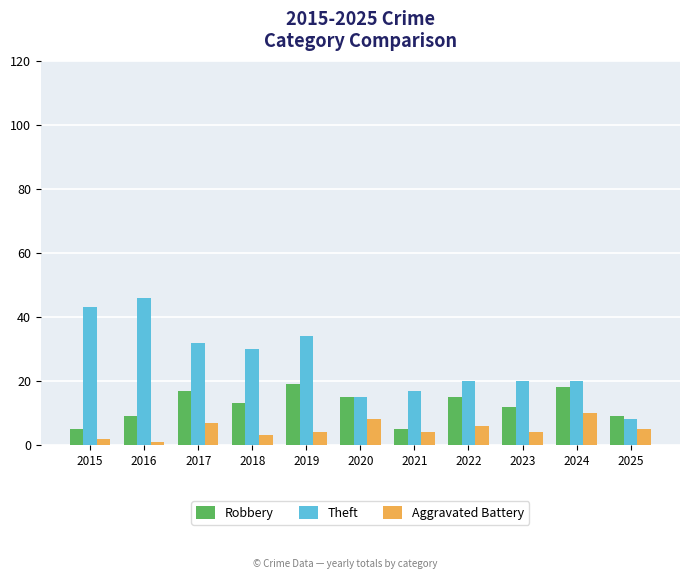

Which series has the largest total across all categories?

Theft